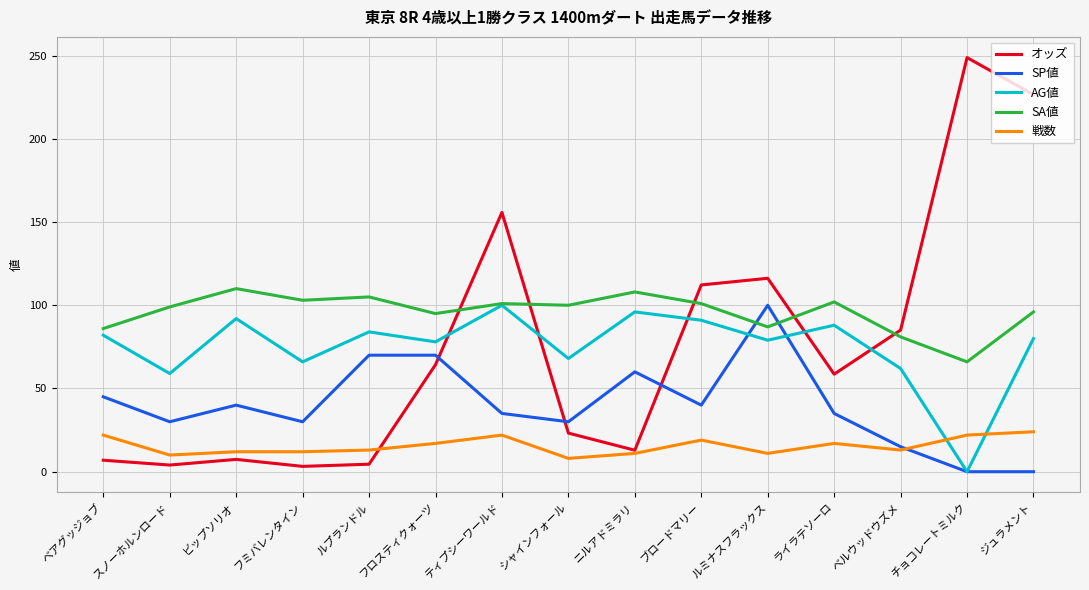

Which series has the largest range (max minus min)?

オッズ